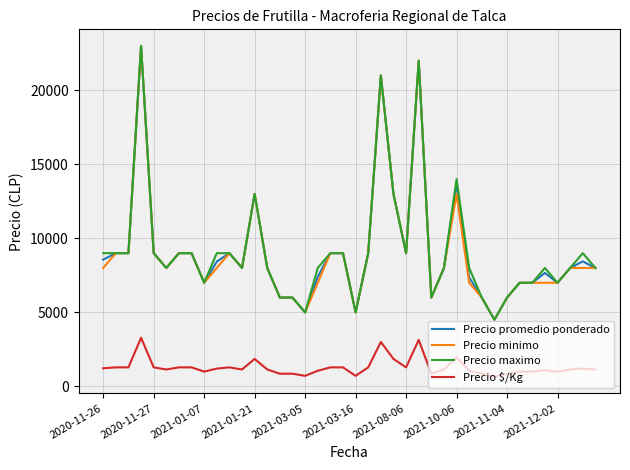

What is the maximum value for Precio promedio ponderado?

23000